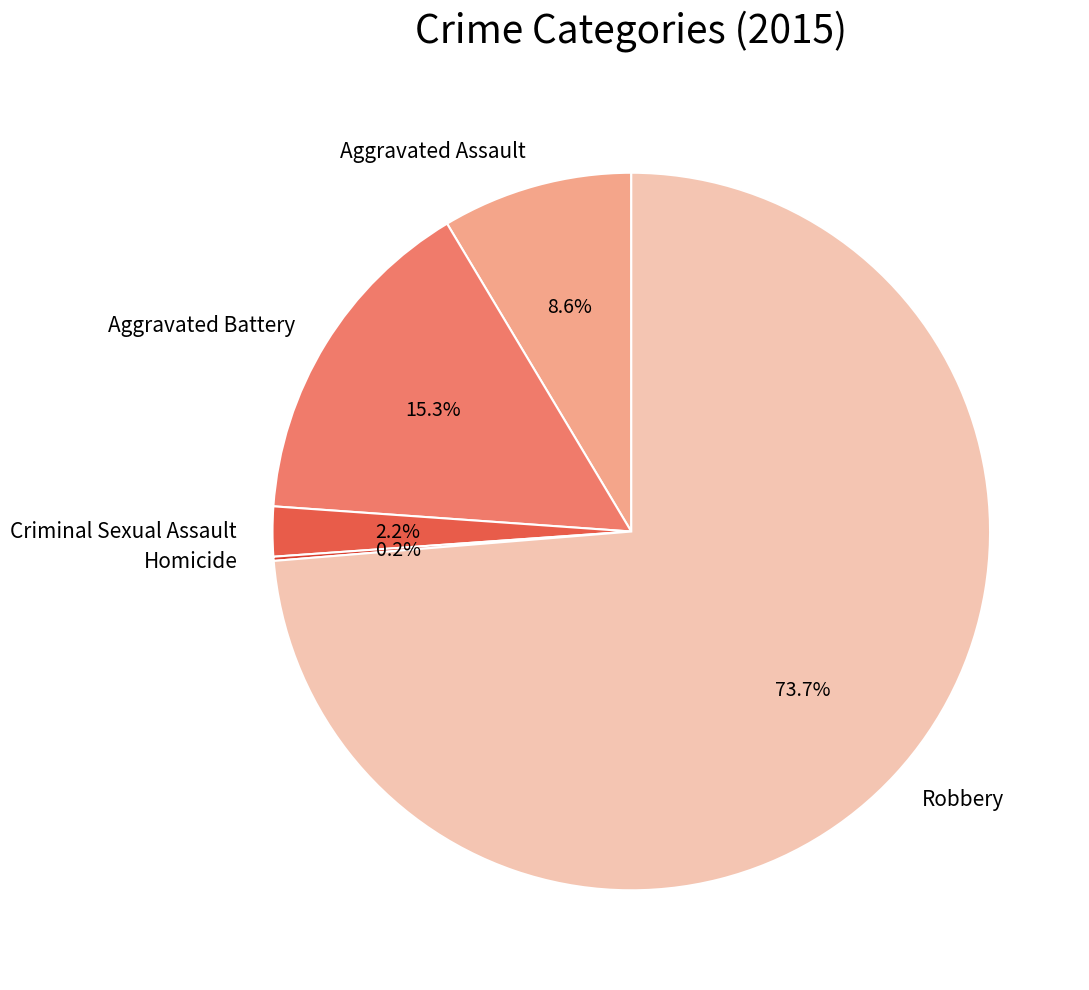

Is the sum of Aggravated Battery and Aggravated Assault greater than half?

No